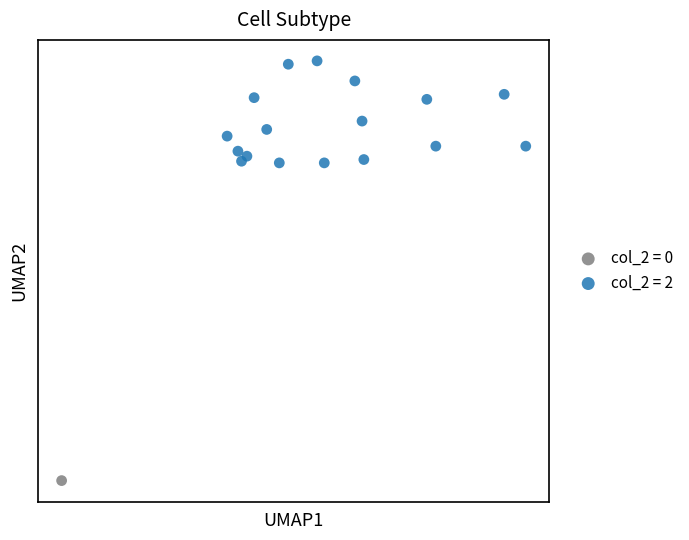

Which series reaches the minimum Y coordinate?

col_2 = 0